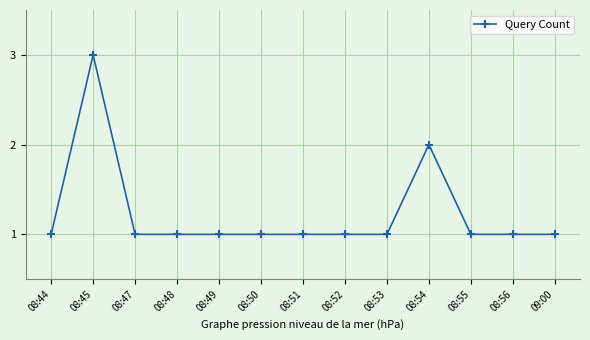

True or false: the data has more than 1 interior local peaks.

True